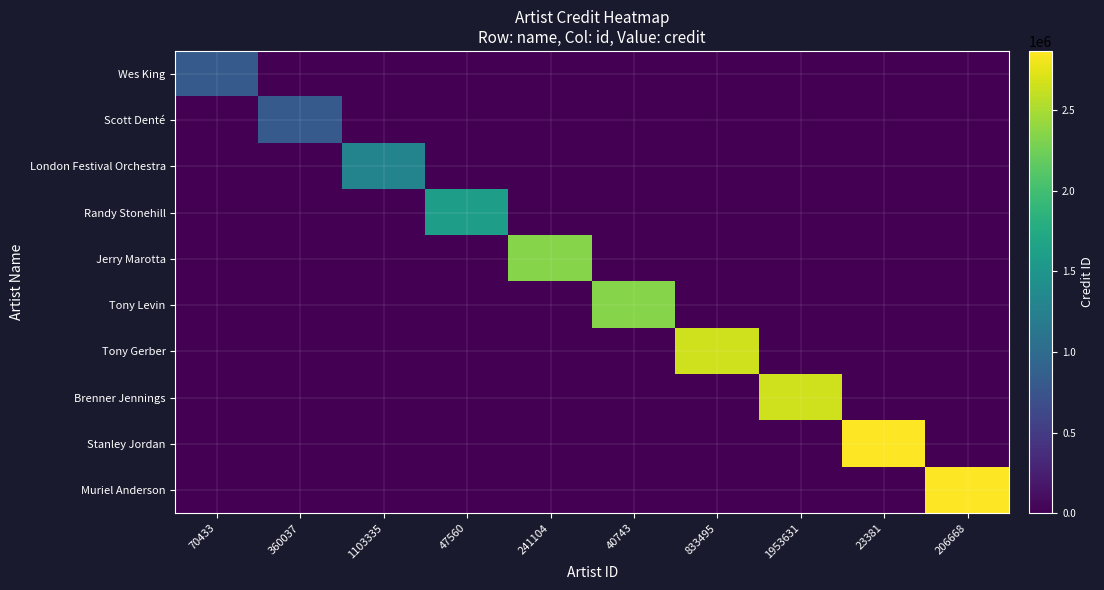

Which has a higher value, 833495 or 23381?

833495